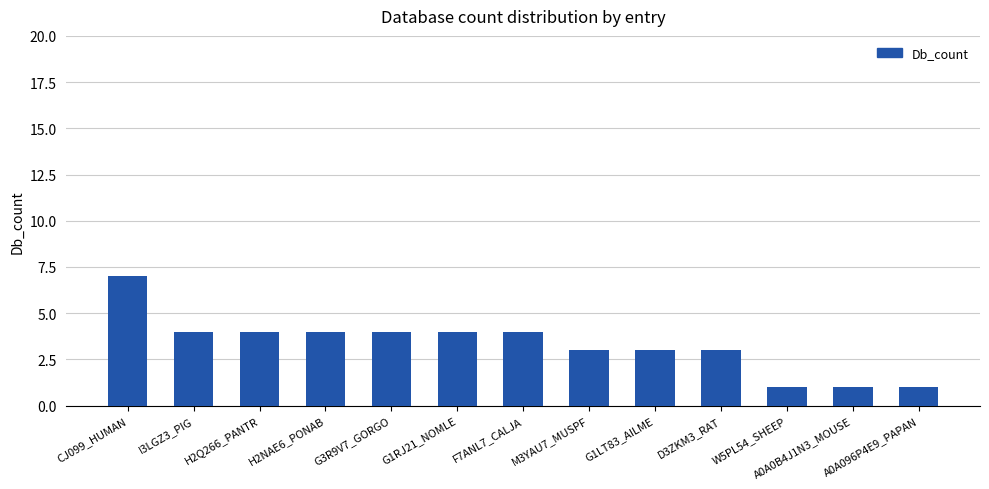

How many bars are there in total?

13